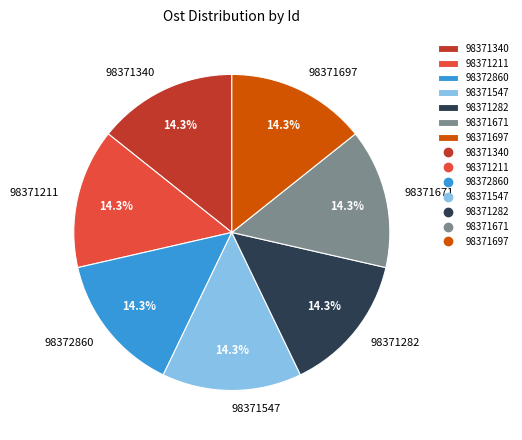

Count the number of slices in the pie.

7